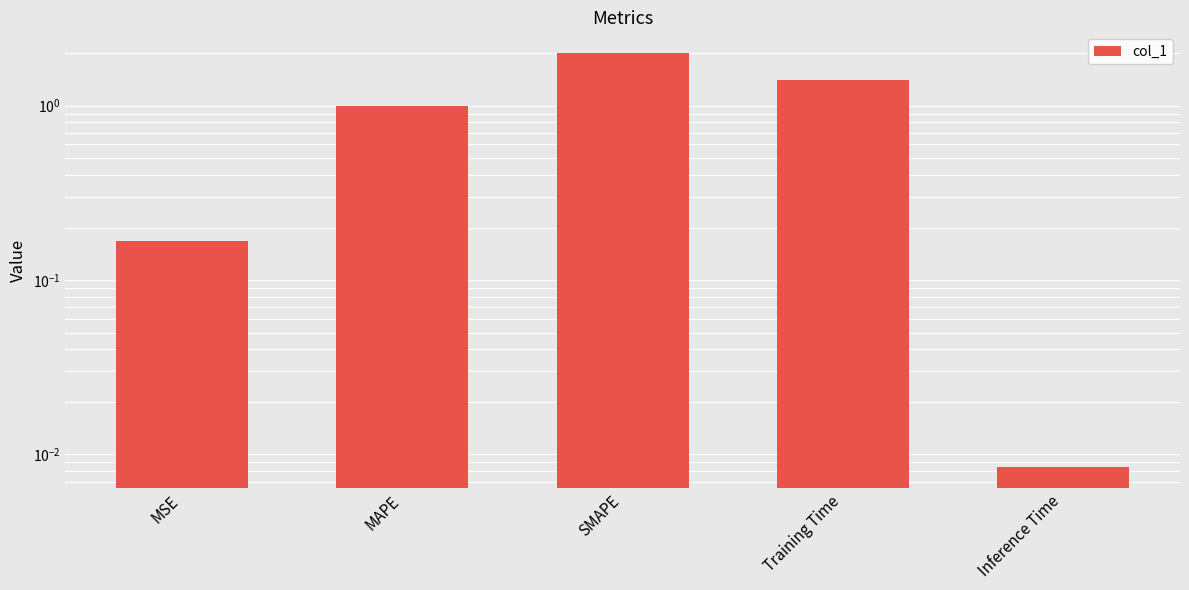

True or false: the data shows 0.0 at Inference Time.

True